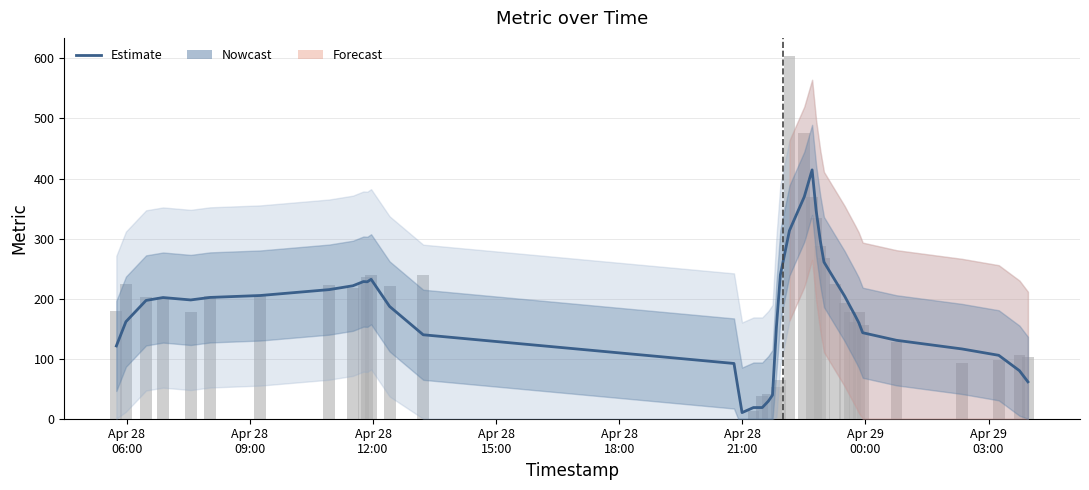

What is the value of the 15th bar from the left?

92.0